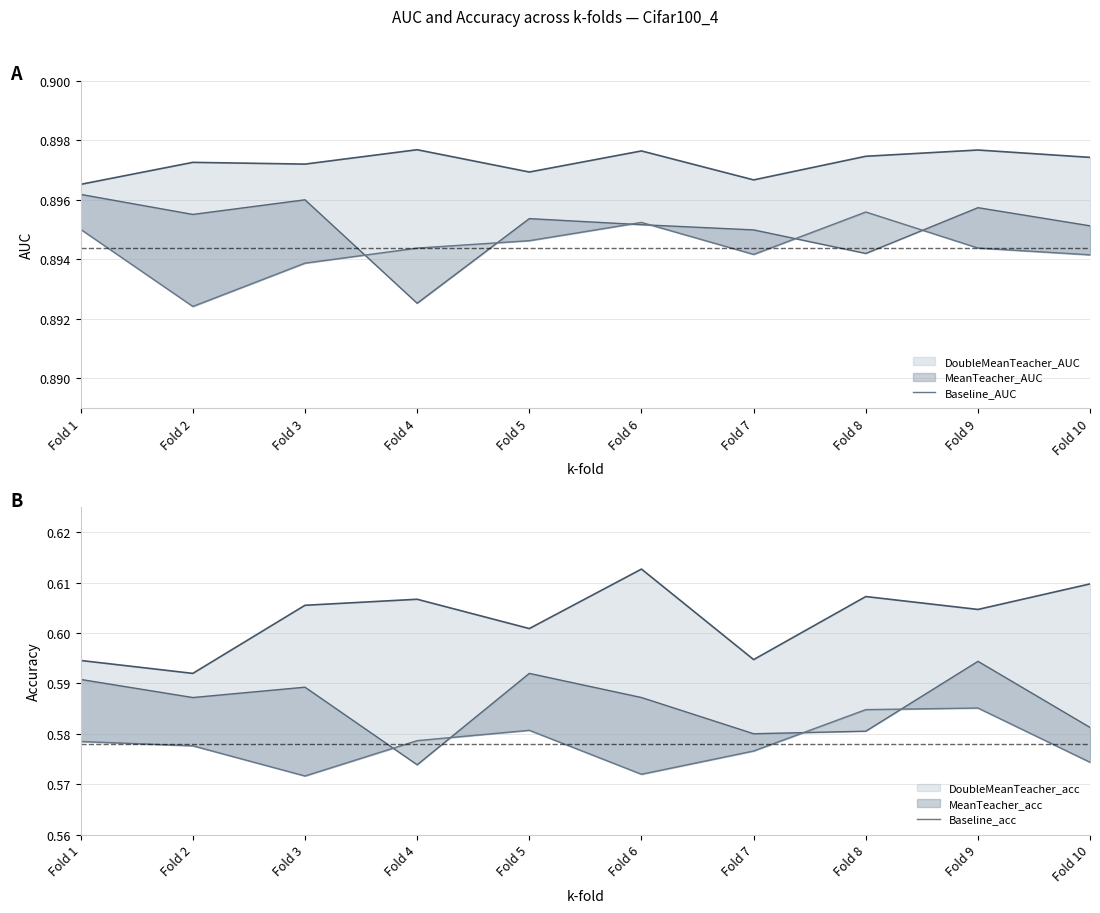

Reading right to left, what are all the values shown in this chart?

Baseline_AUC: Fold 10=0.9	Fold 9=0.9	Fold 8=0.9	Fold 7=0.9	Fold 6=0.9	Fold 5=0.9	Fold 4=0.9	Fold 3=0.9	Fold 2=0.9	Fold 1=0.9
Baseline_acc: Fold 10=0.6	Fold 9=0.6	Fold 8=0.6	Fold 7=0.6	Fold 6=0.6	Fold 5=0.6	Fold 4=0.6	Fold 3=0.6	Fold 2=0.6	Fold 1=0.6